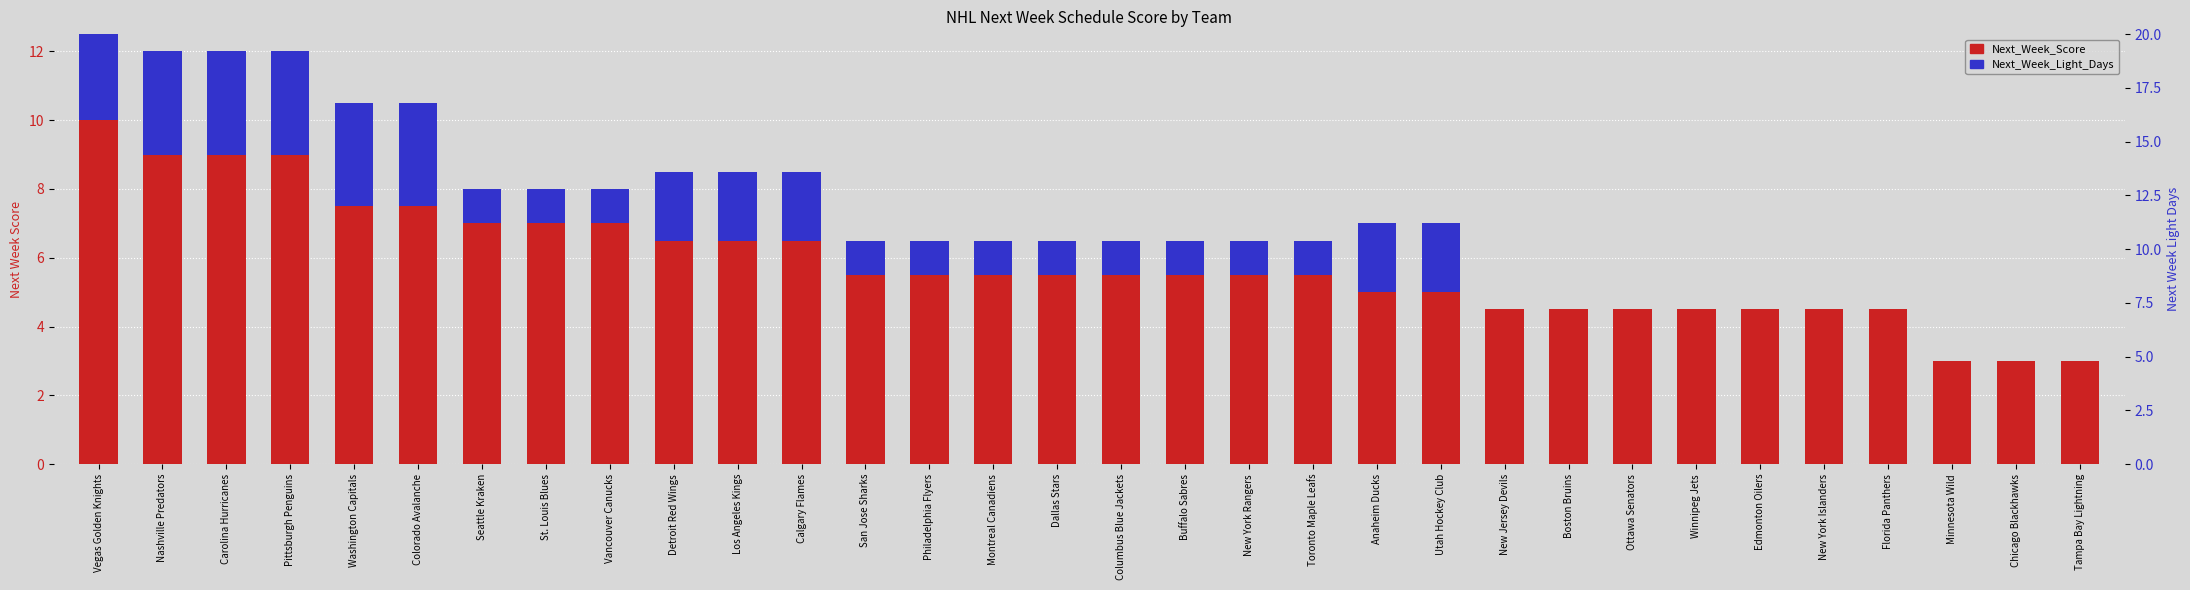

Reading left to right, list all the values displayed in this chart.

Next_Week_Score: Vegas Golden Knights=10.0	Nashville Predators=9.0	Carolina Hurricanes=9.0	Pittsburgh Penguins=9.0	Washington Capitals=7.5	Colorado Avalanche=7.5	Seattle Kraken=7.0	St. Louis Blues=7.0	Vancouver Canucks=7.0	Detroit Red Wings=6.5	Los Angeles Kings=6.5	Calgary Flames=6.5	San Jose Sharks=5.5	Philadelphia Flyers=5.5	Montreal Canadiens=5.5	Dallas Stars=5.5	Columbus Blue Jackets=5.5	Buffalo Sabres=5.5	New York Rangers=5.5	Toronto Maple Leafs=5.5	Anaheim Ducks=5.0	Utah Hockey Club=5.0	New Jersey Devils=4.5	Boston Bruins=4.5	Ottawa Senators=4.5	Winnipeg Jets=4.5	Edmonton Oilers=4.5	New York Islanders=4.5	Florida Panthers=4.5	Minnesota Wild=3.0	Chicago Blackhawks=3.0	Tampa Bay Lightning=3.0
Next_Week_Light_Days: Vegas Golden Knights=4.0	Nashville Predators=3.0	Carolina Hurricanes=3.0	Pittsburgh Penguins=3.0	Washington Capitals=3.0	Colorado Avalanche=3.0	Seattle Kraken=1.0	St. Louis Blues=1.0	Vancouver Canucks=1.0	Detroit Red Wings=2.0	Los Angeles Kings=2.0	Calgary Flames=2.0	San Jose Sharks=1.0	Philadelphia Flyers=1.0	Montreal Canadiens=1.0	Dallas Stars=1.0	Columbus Blue Jackets=1.0	Buffalo Sabres=1.0	New York Rangers=1.0	Toronto Maple Leafs=1.0	Anaheim Ducks=2.0	Utah Hockey Club=2.0	New Jersey Devils=0.0	Boston Bruins=0.0	Ottawa Senators=0.0	Winnipeg Jets=0.0	Edmonton Oilers=0.0	New York Islanders=0.0	Florida Panthers=0.0	Minnesota Wild=0.0	Chicago Blackhawks=0.0	Tampa Bay Lightning=0.0